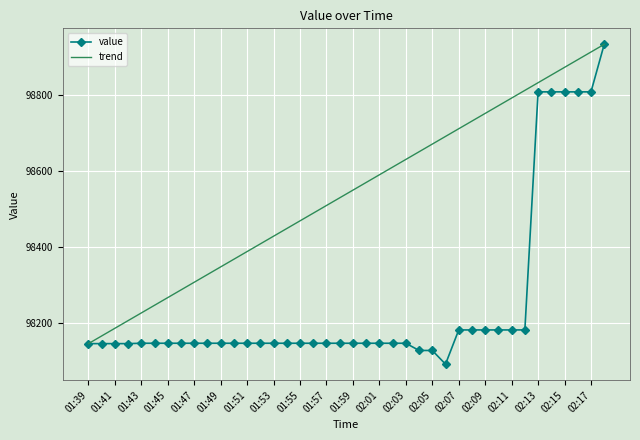

Which series has the widest spread of values?

value